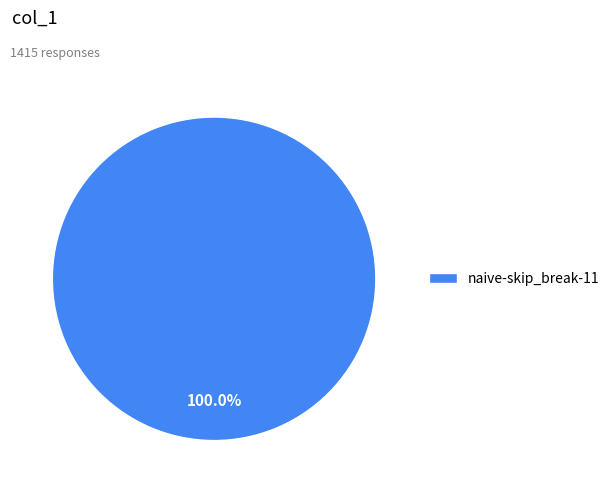

How many slices are in this pie chart?

1